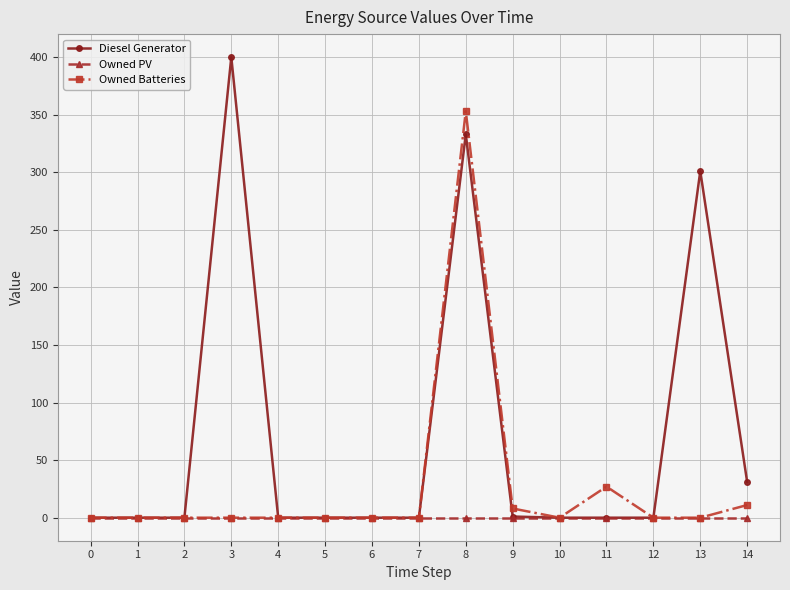

Is the value of Owned PV at 9 greater than the value of Diesel Generator at 8?

No